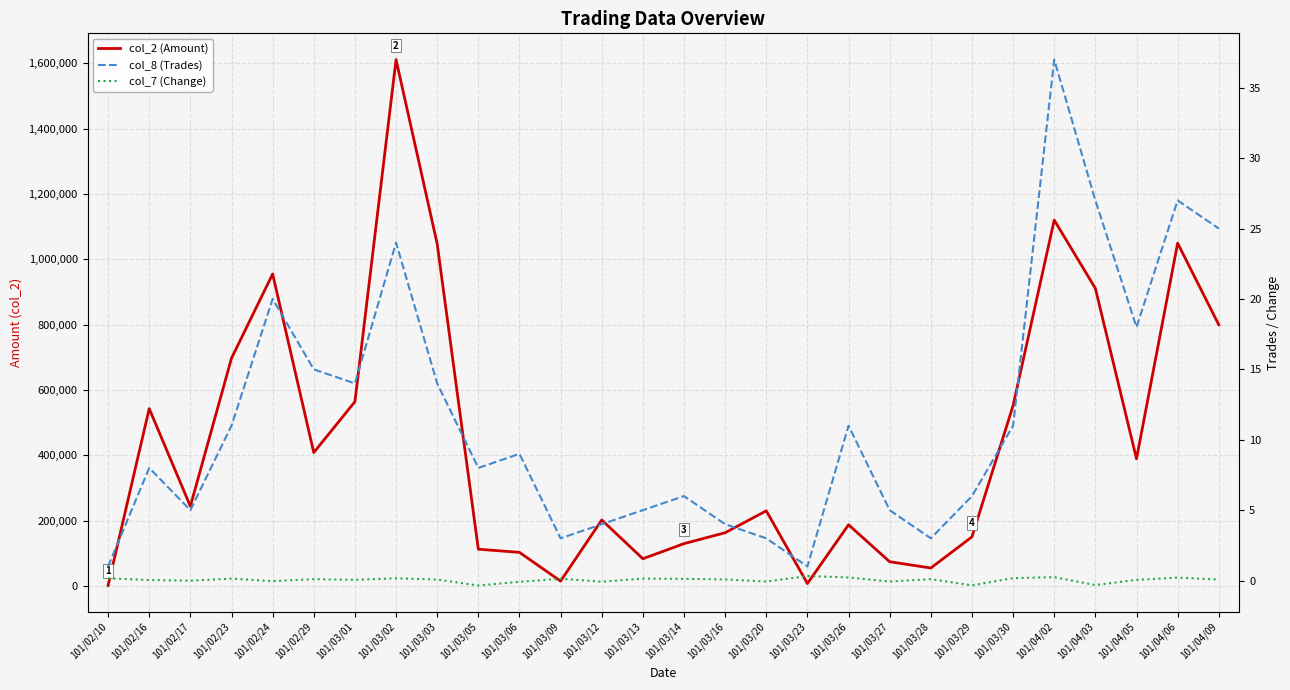

Which series has the largest range (max minus min)?

col_2 (Amount)